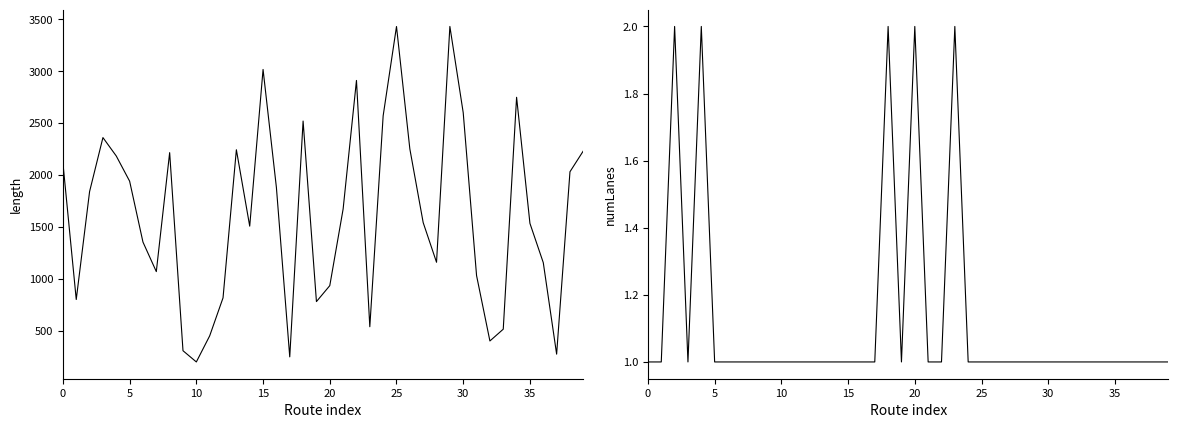

What is the minimum value for numLanes?

1.0